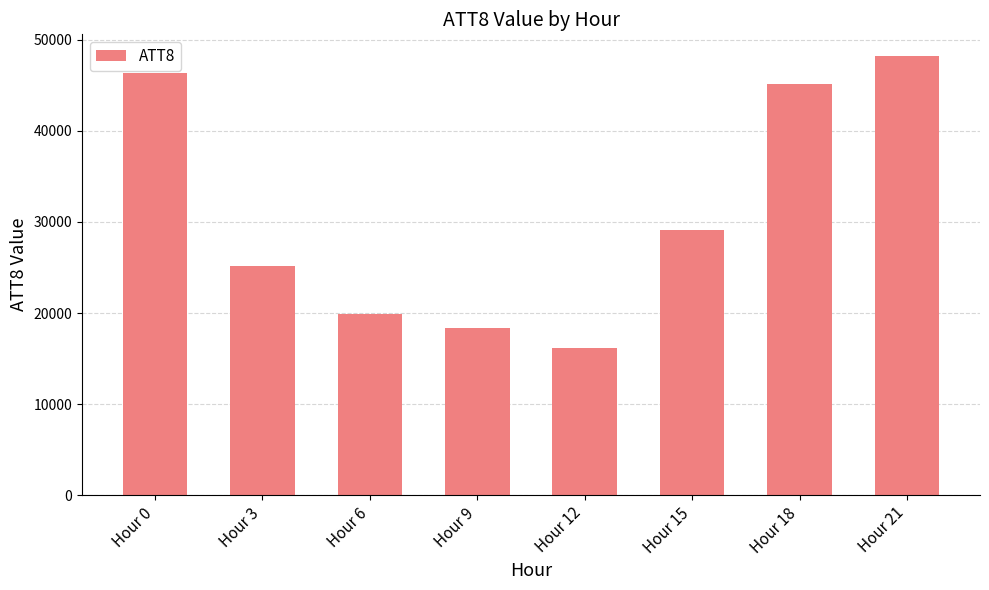

Approximately how many times larger is the value at Hour 18 compared to Hour 6?

2.3